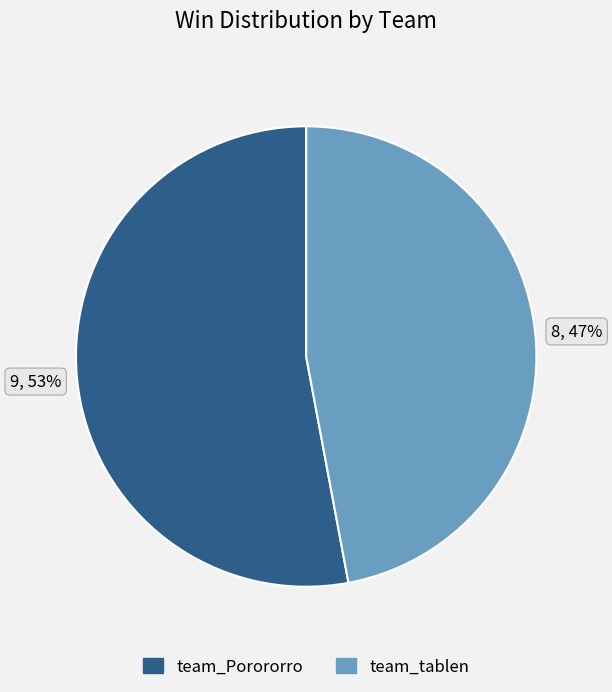

Approximately how many times larger is the value at team_Porororro compared to team_tablen?

1.1